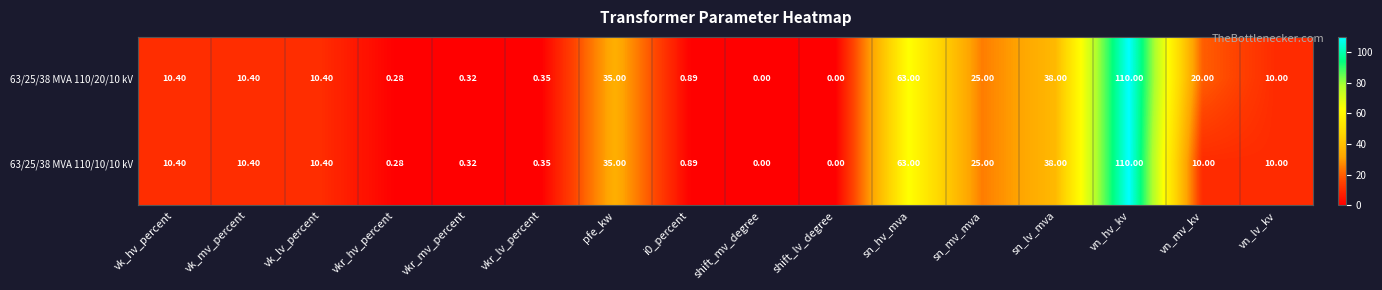

At which category is the sum across all series the highest?

vn_hv_kv